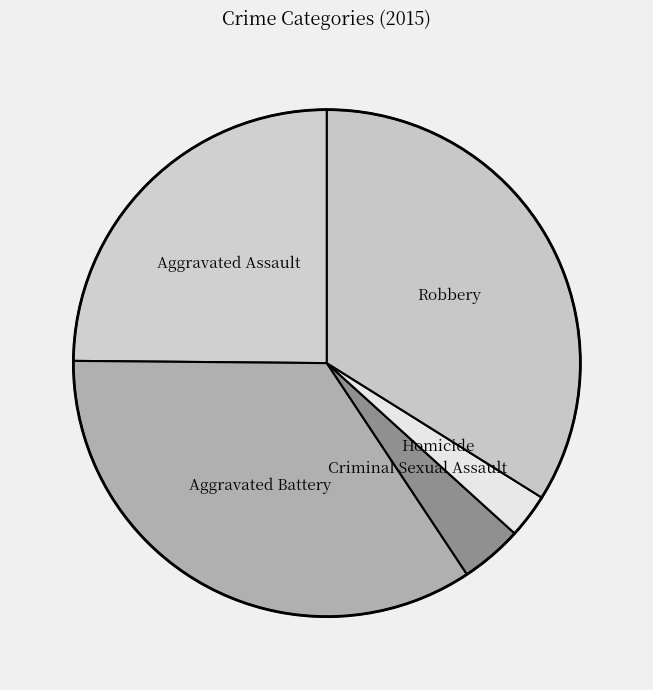

Is Criminal Sexual Assault the majority of the pie?

No